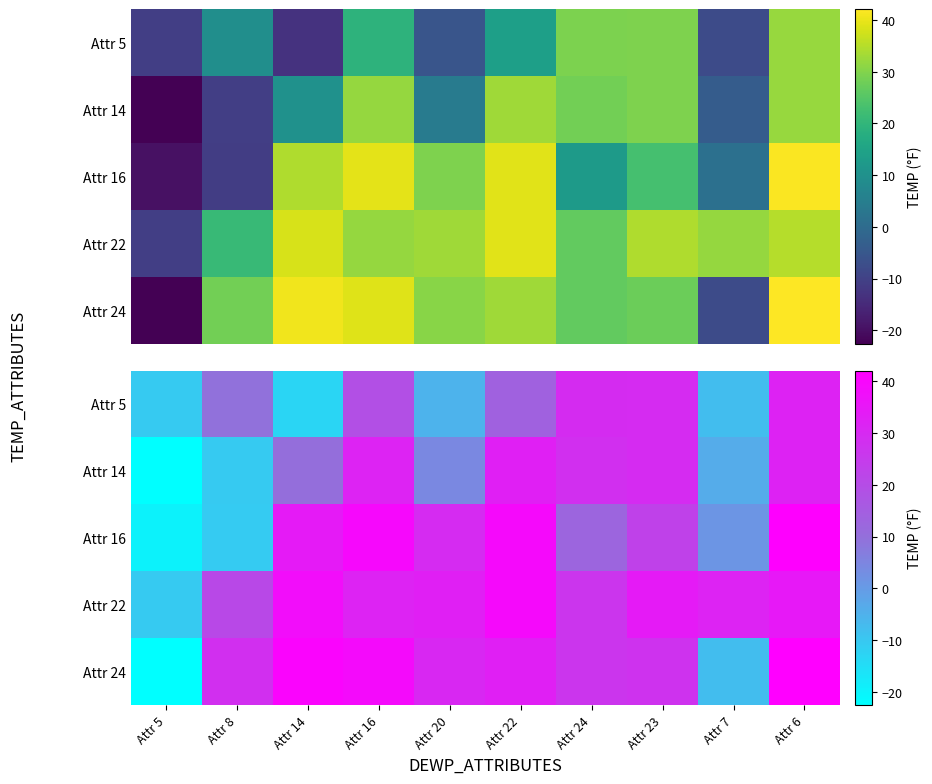

The value of Attr 22 at Attr 22 is 39.3. True or false?

True